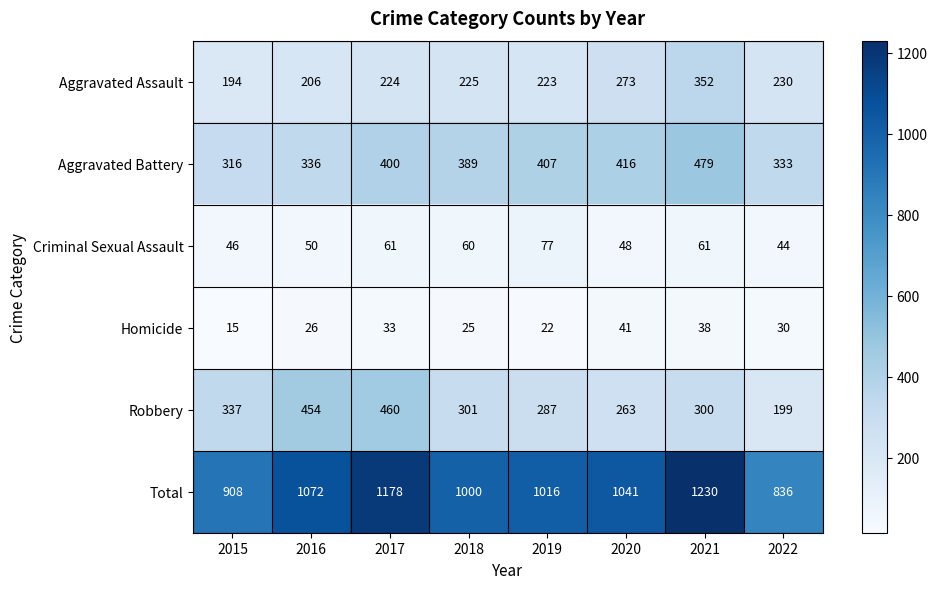

What is the difference between the maximum and minimum values in the Aggravated Assault series?

158